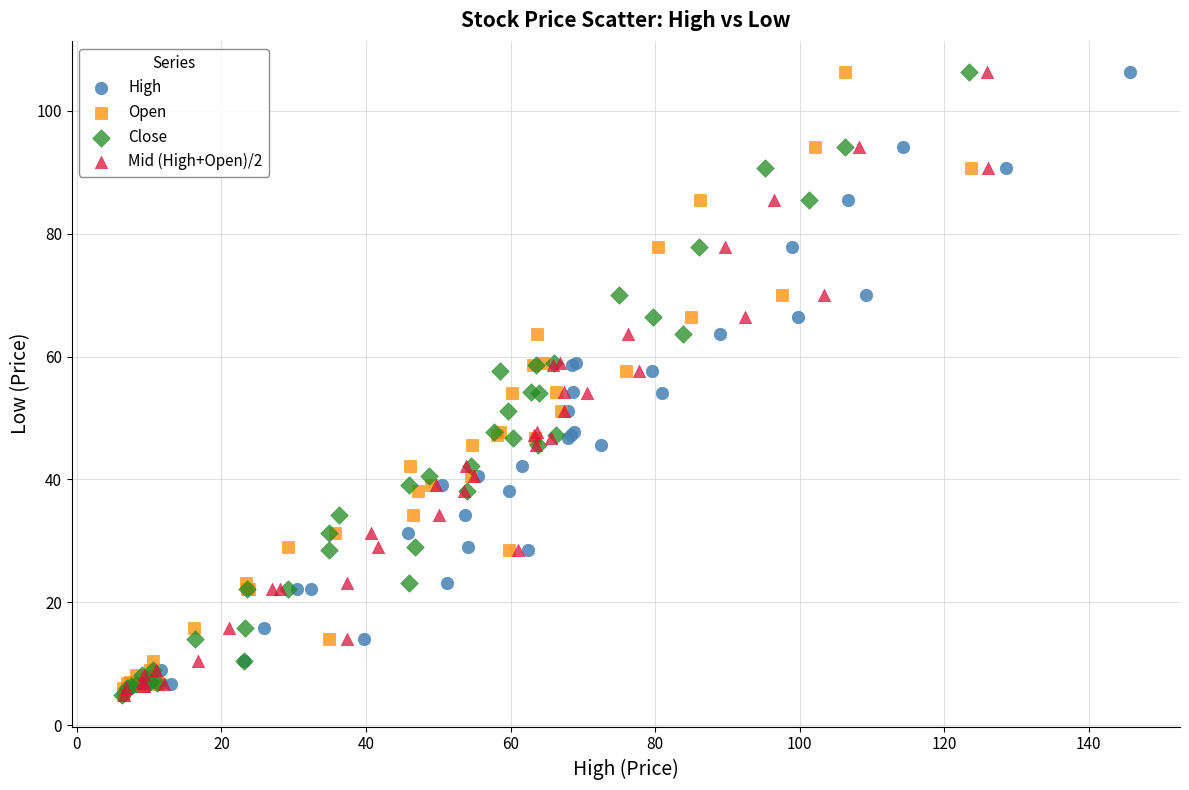

What are all the series names shown in the legend?

High, Open, Close, Mid (High+Open)/2